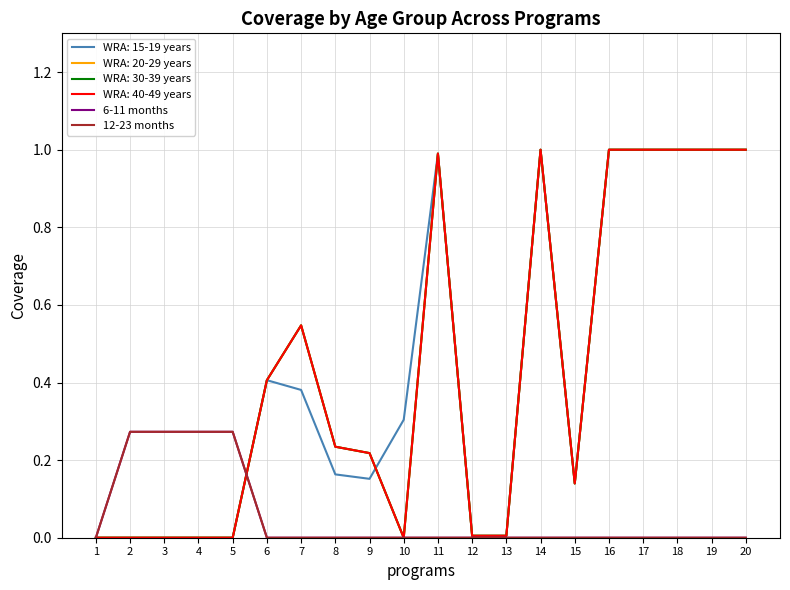

Does the chart have visible grid lines?

Yes